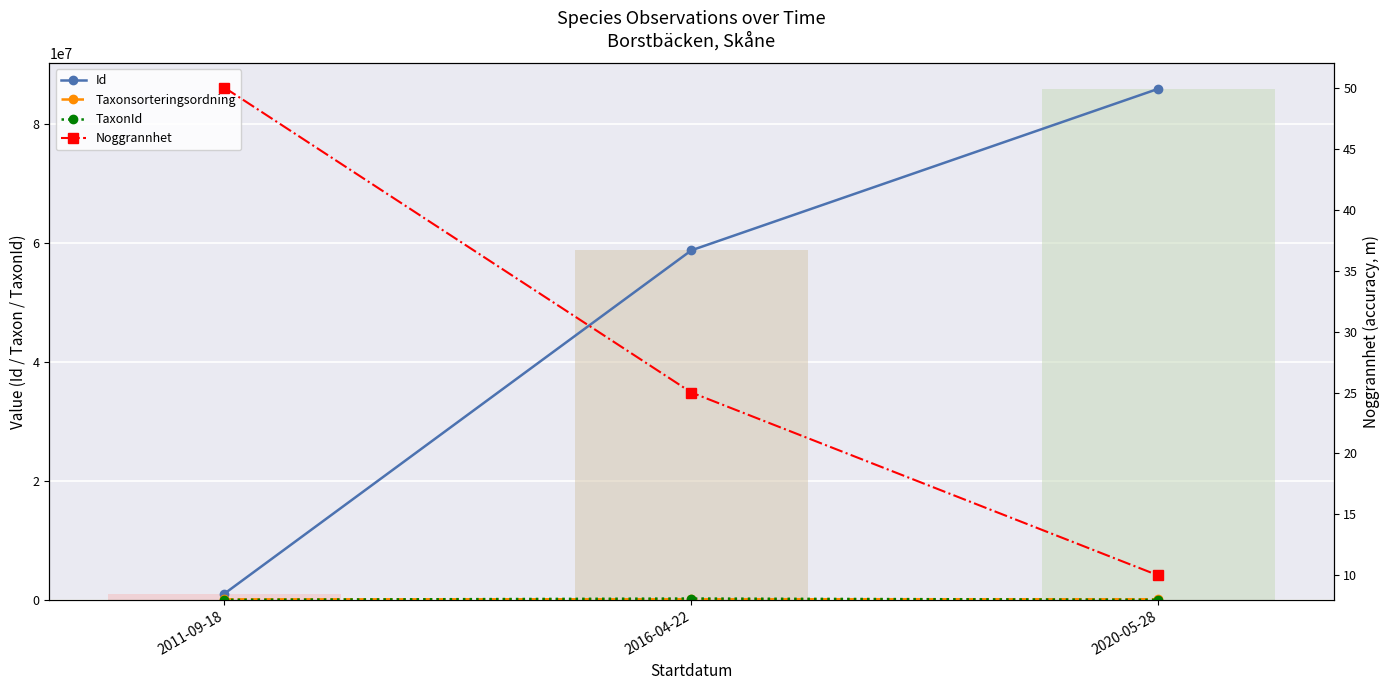

At how many categories does at least one series exceed 79045481?

1